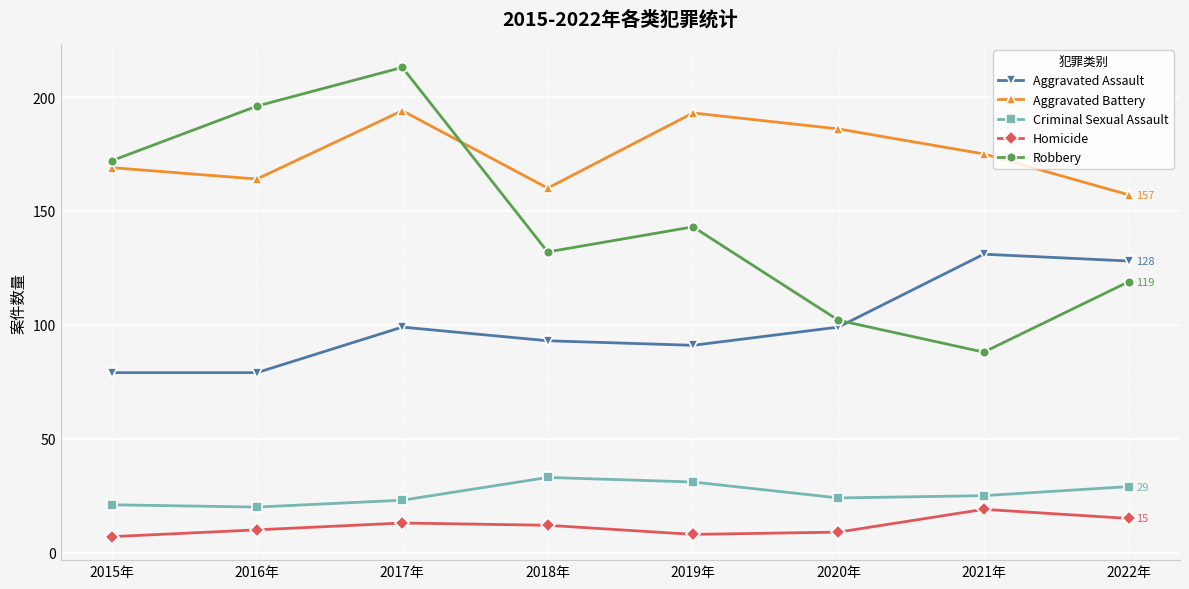

Which series changed the most between 2015年 and 2018年?

Robbery